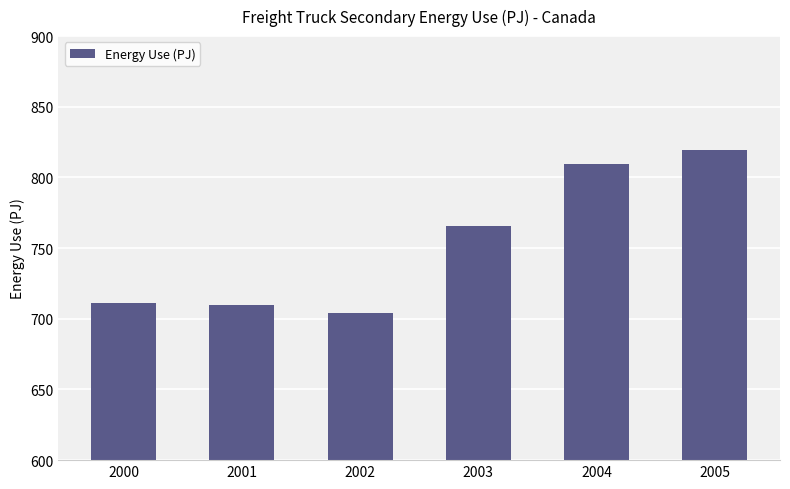

Count the number of data series in this chart.

1